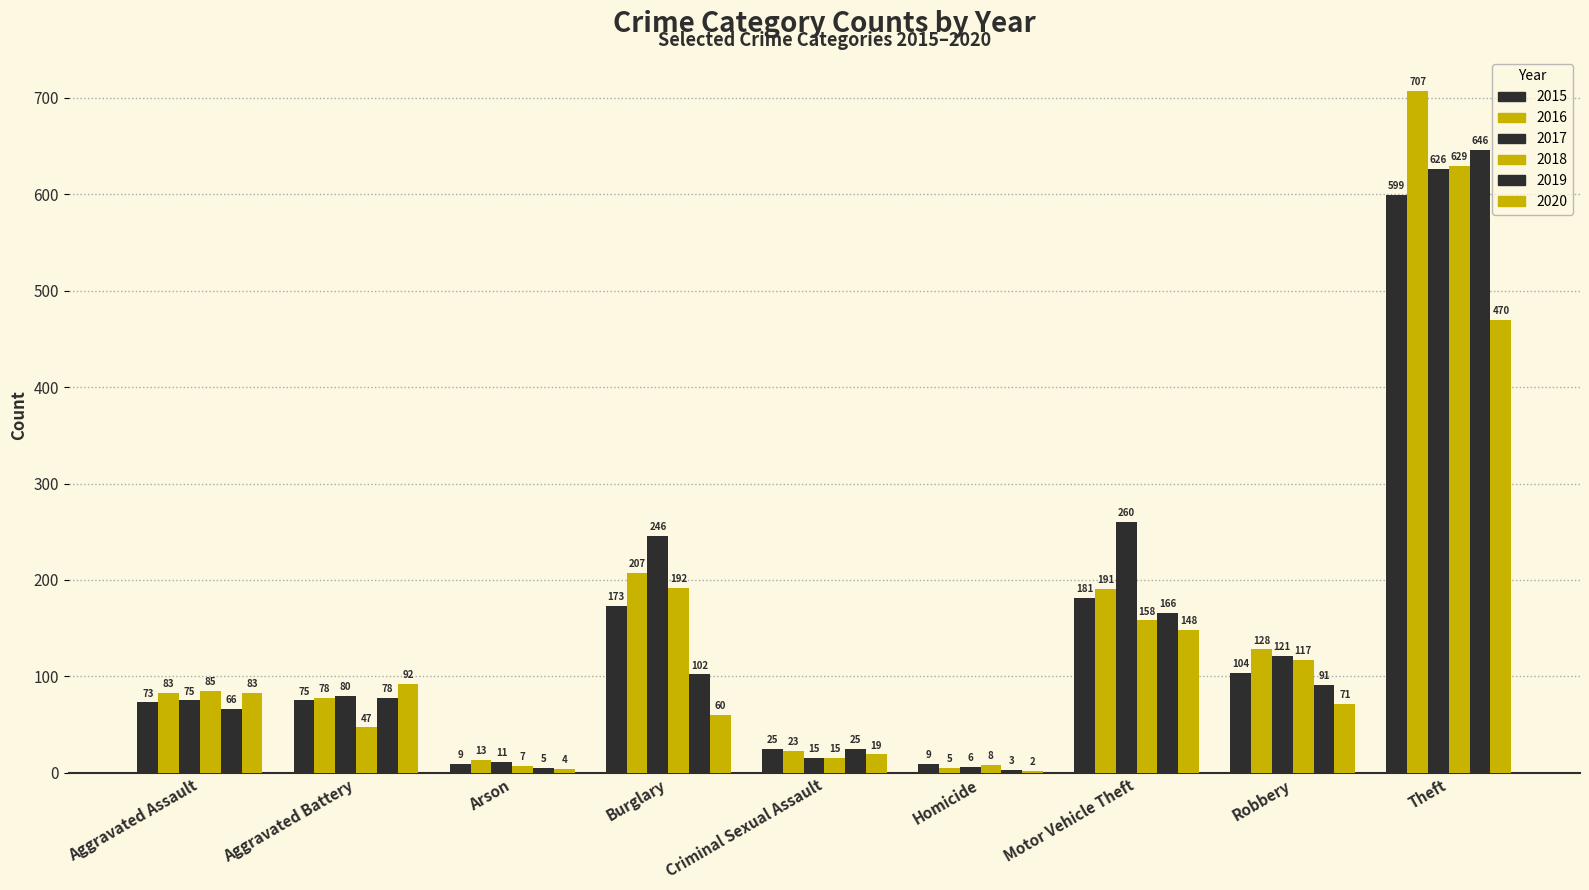

How many groups of bars are there?

9